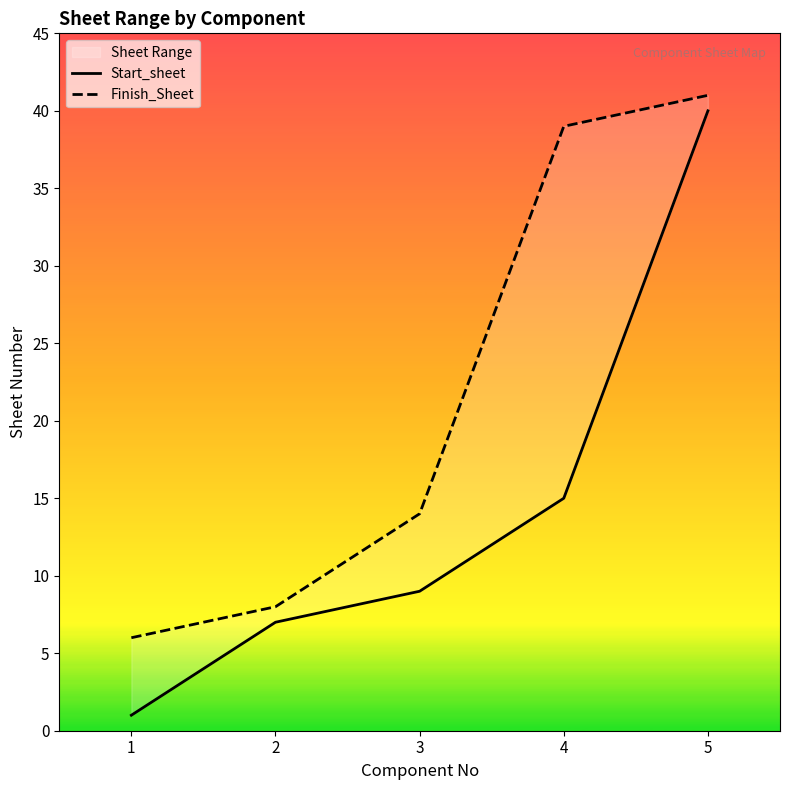

Reading left to right, transcribe all the data shown in this chart.

Start_sheet: 1	7	9	15	40
Finish_Sheet: 6	8	14	39	41